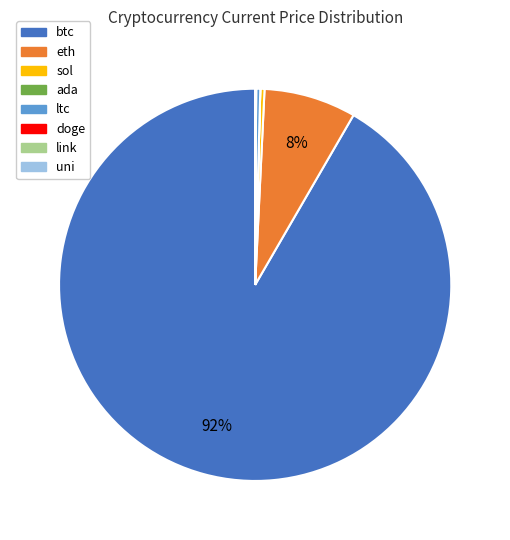

Combined, do ltc and sol account for over 50%?

No